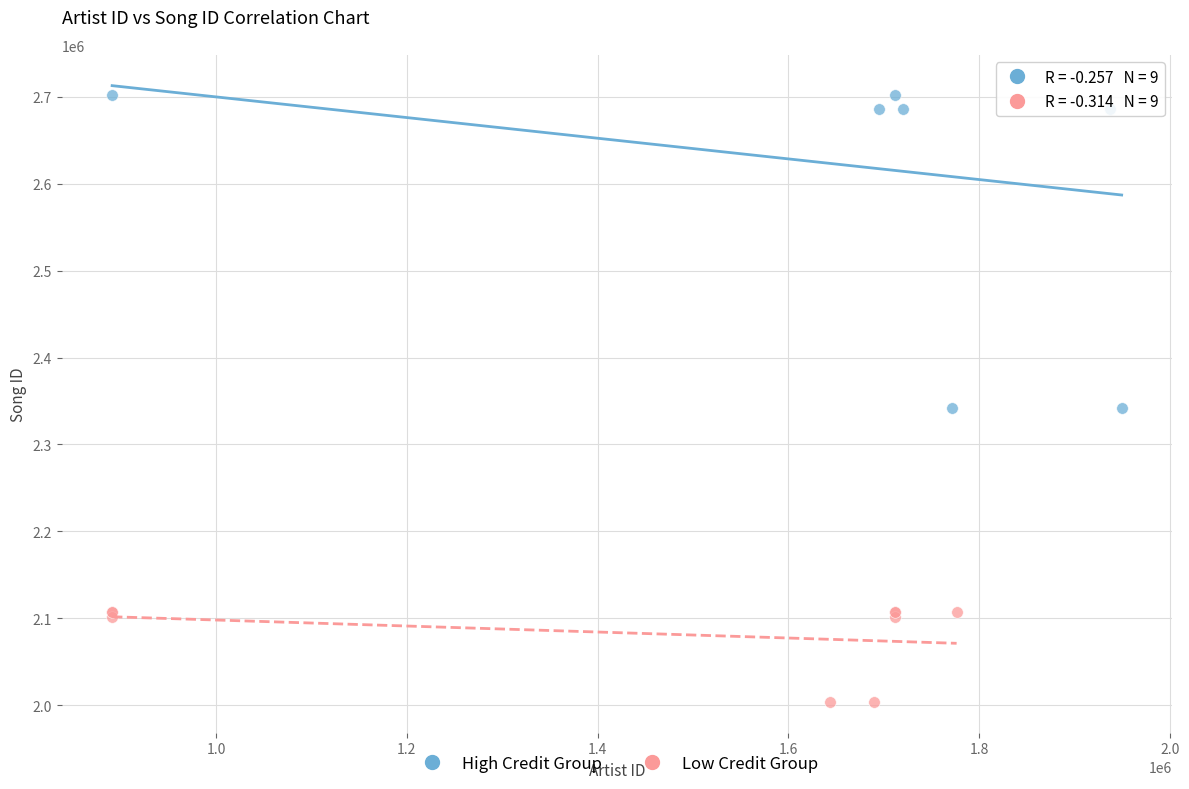

Which series has the largest Y range (max minus min)?

High Credit Group